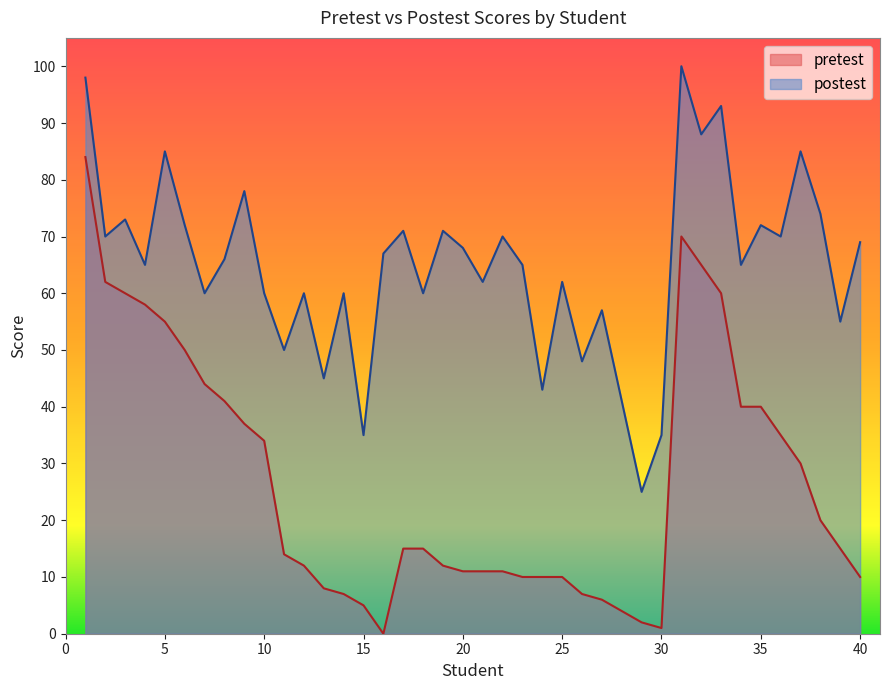

Which series has the largest range (max minus min)?

pretest